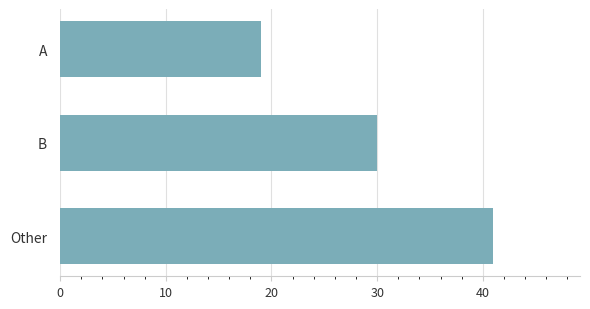

The value at A is 12. True or false?

False